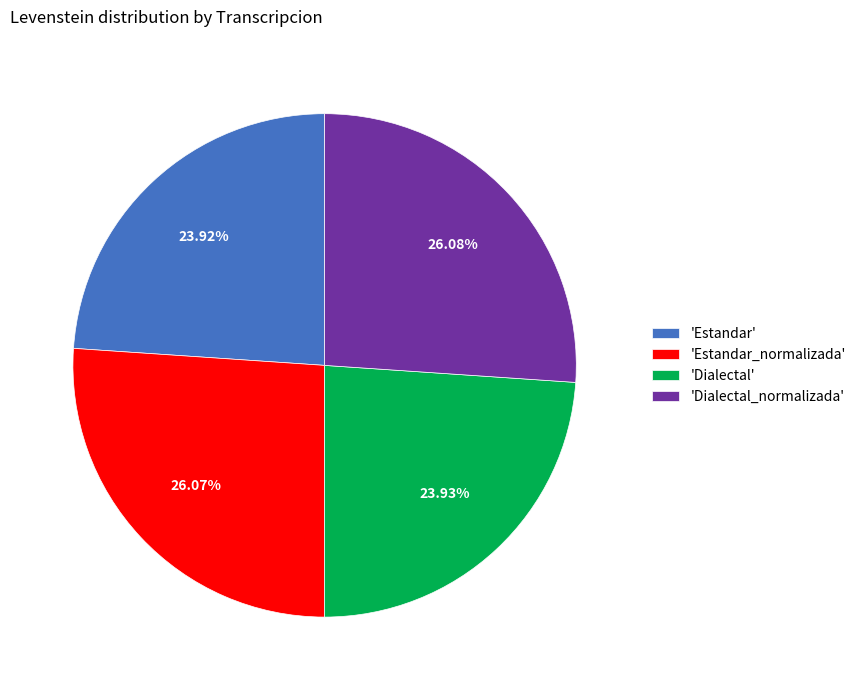

To the nearest percent, what is the average slice percentage?

25%